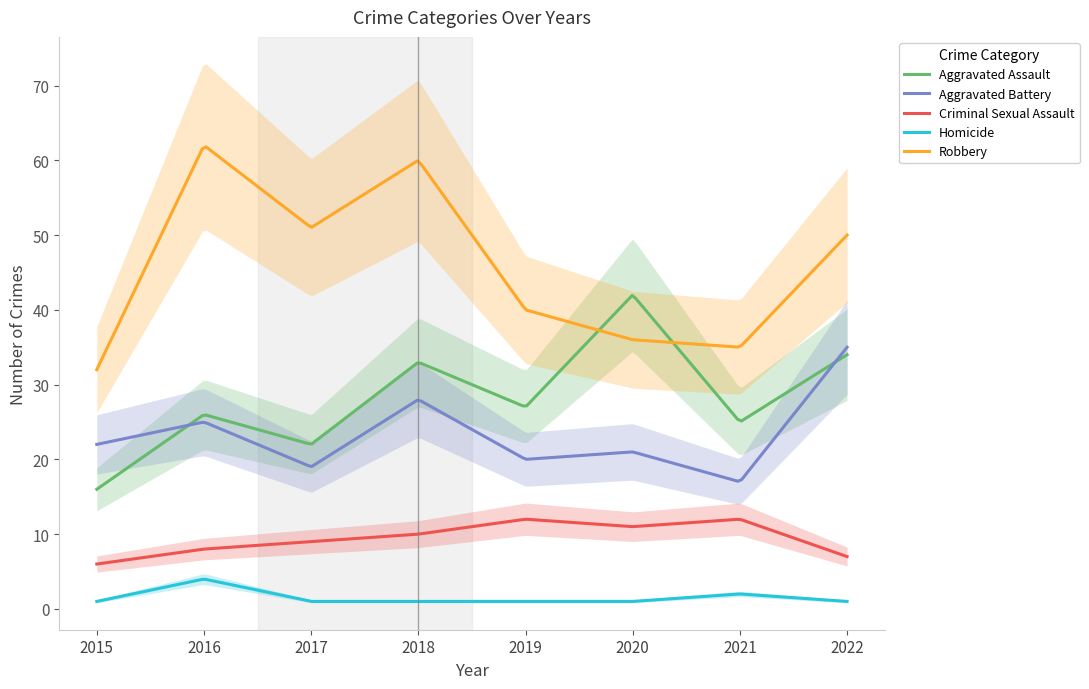

At which category is the sum across all series the highest?

2018